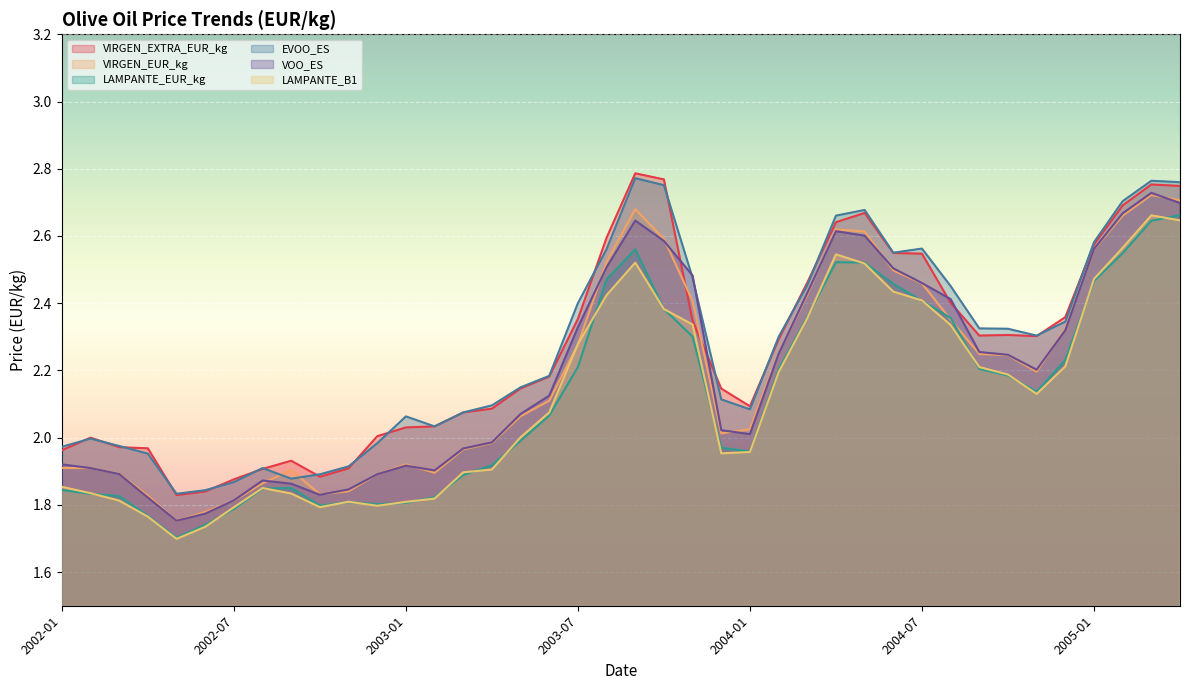

At which label does EVOO_ES first exceed 2?

2003-01